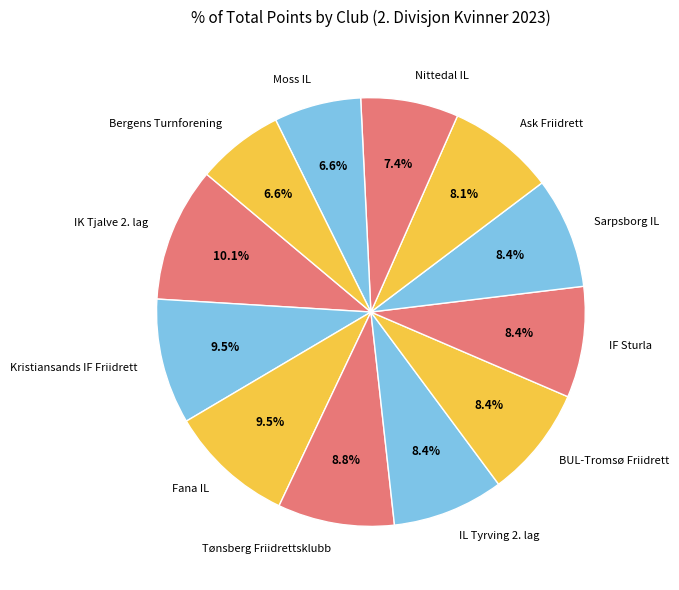

Count the number of slices in the pie.

12